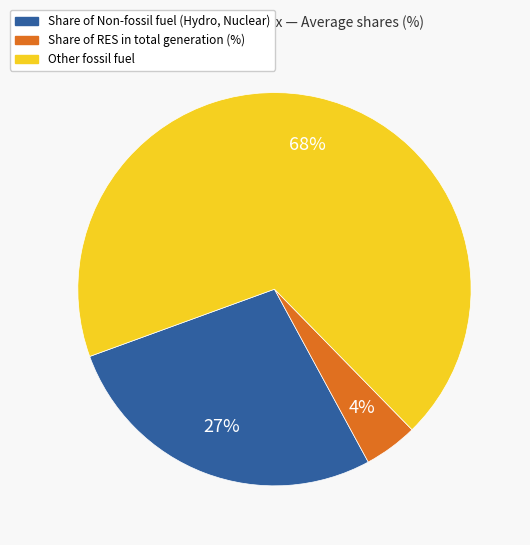

Does any single category account for the majority?

Yes